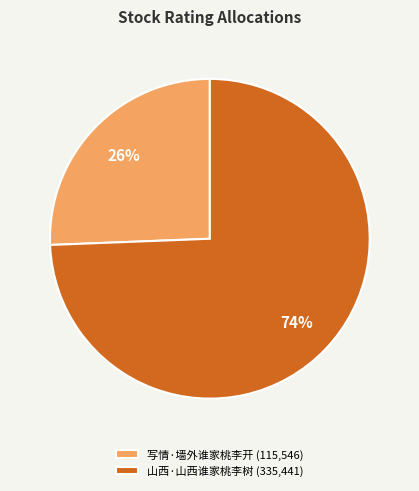

To the nearest percent, what is the combined percentage of 山西·山西谁家桃李树 (335,441) and 写情·墙外谁家桃李开 (115,546)?

100%